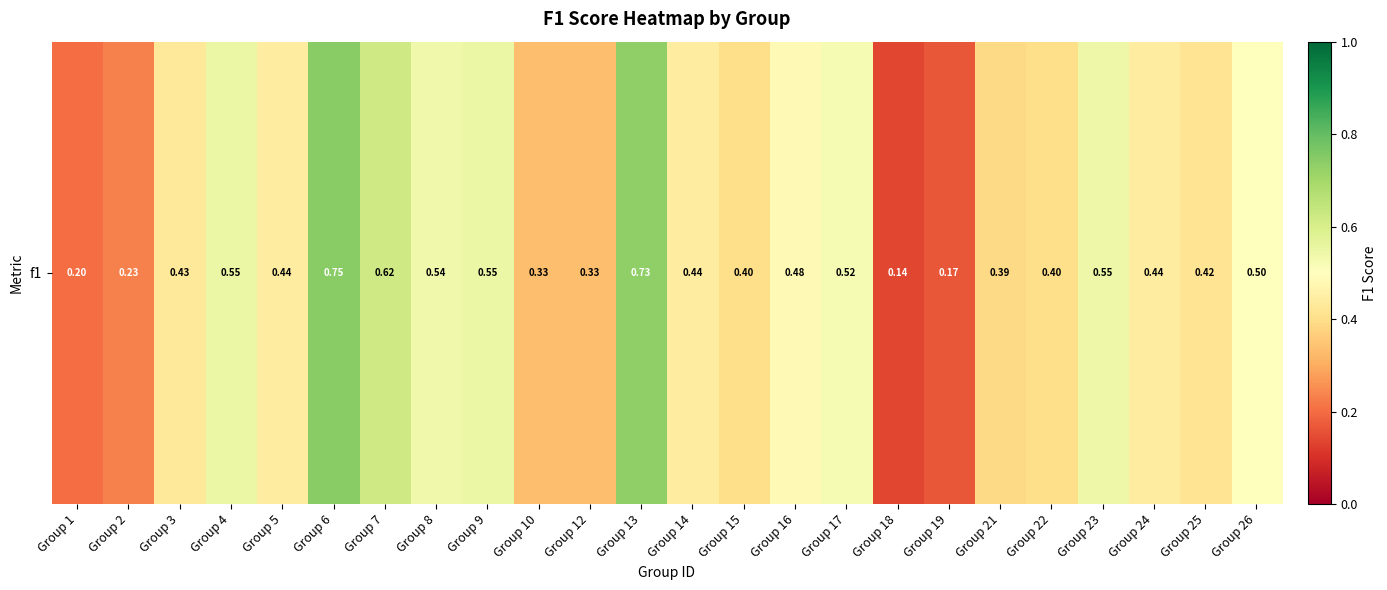

Which category has the highest value across all series?

Group 6